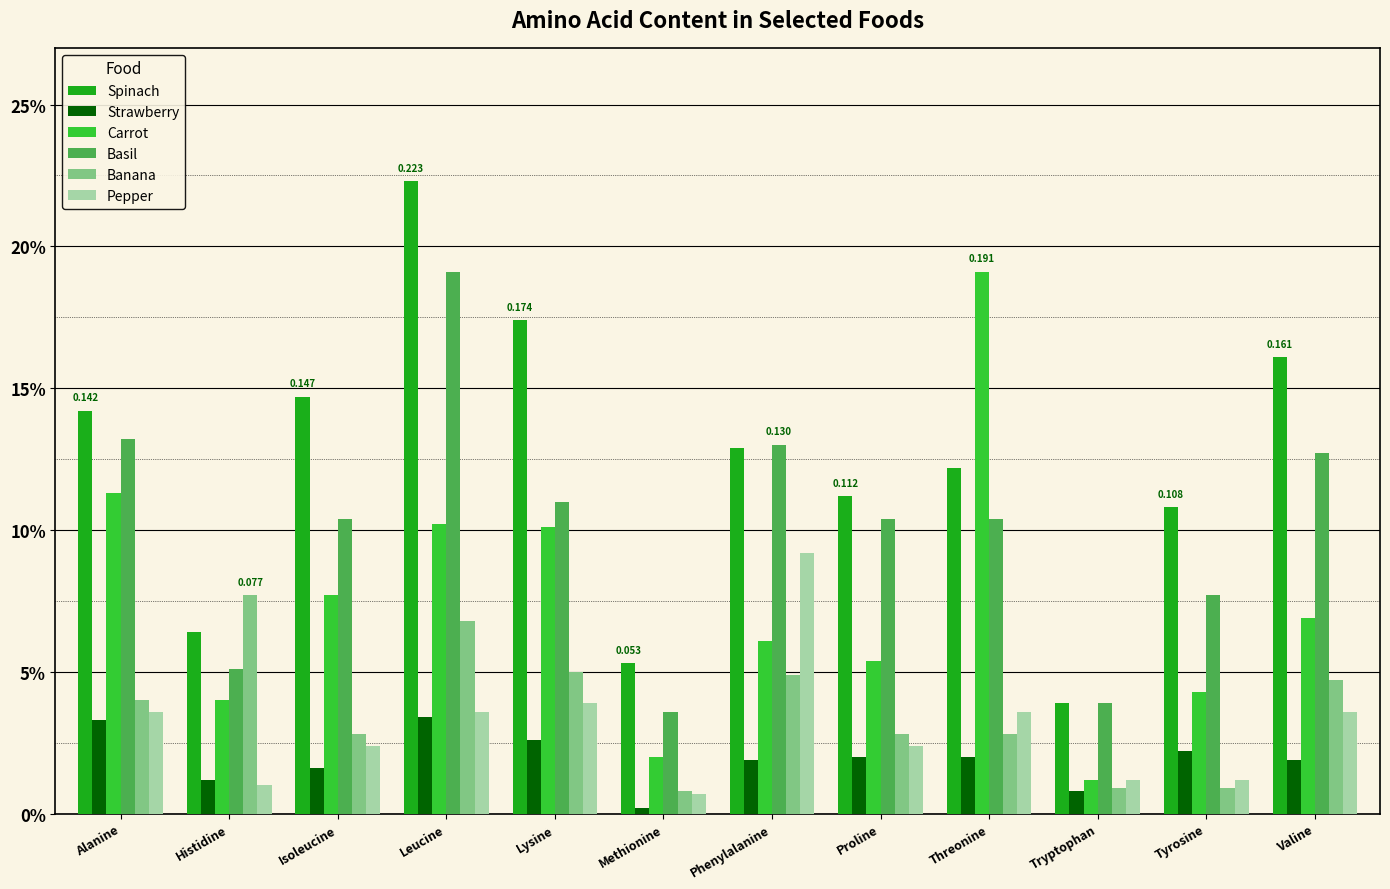

The Carrot series shows 0.0 at Threonine. True or false?

False